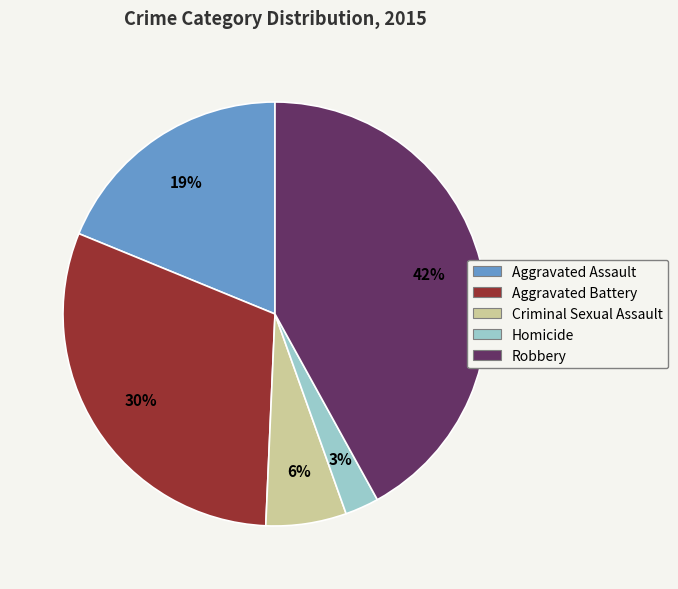

True or false: Aggravated Battery accounts for 30% of the total.

True